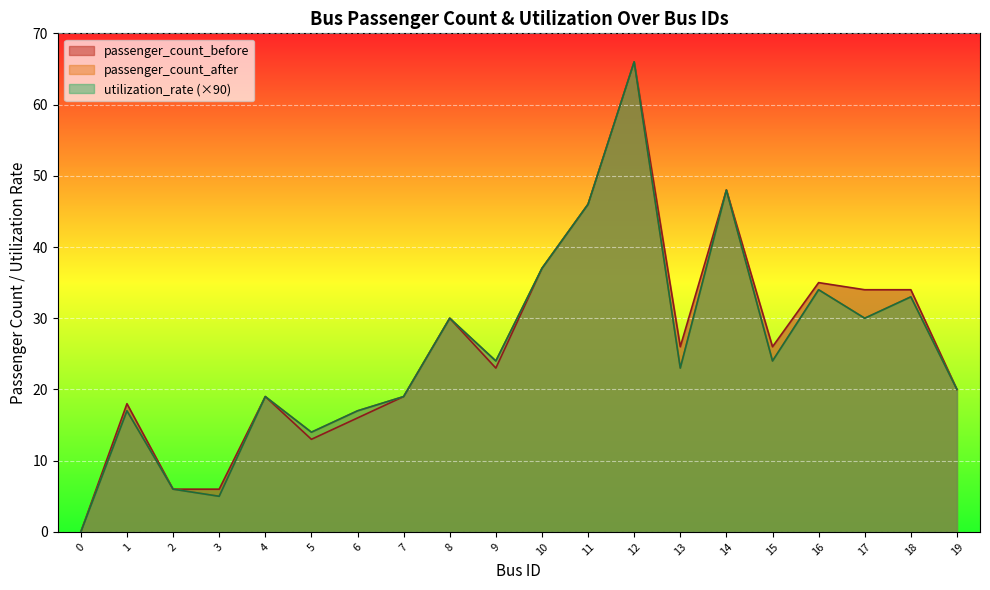

What is the maximum value for utilization_rate?

66